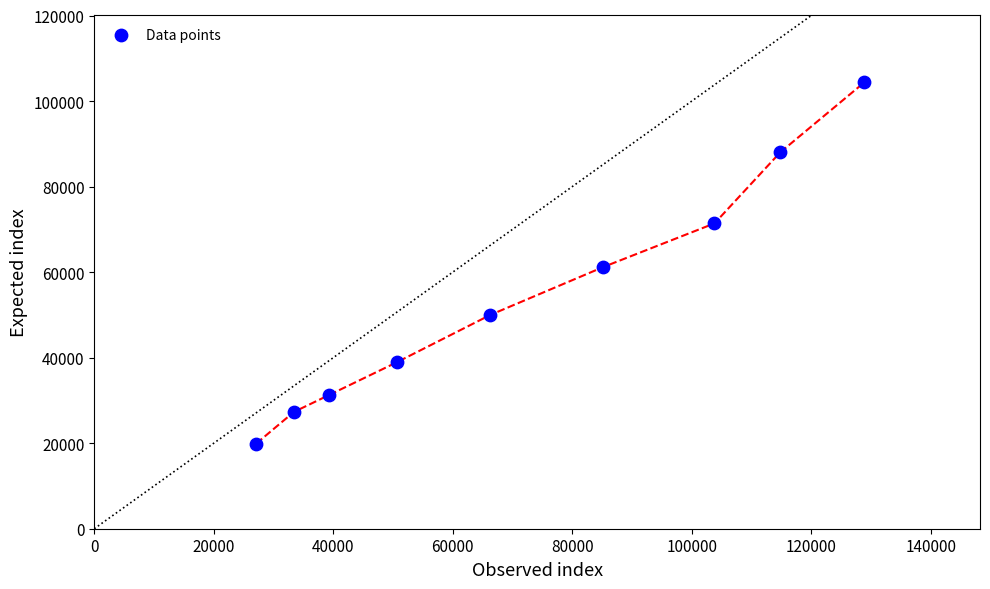

What is the range of X values (max minus min)?

101800